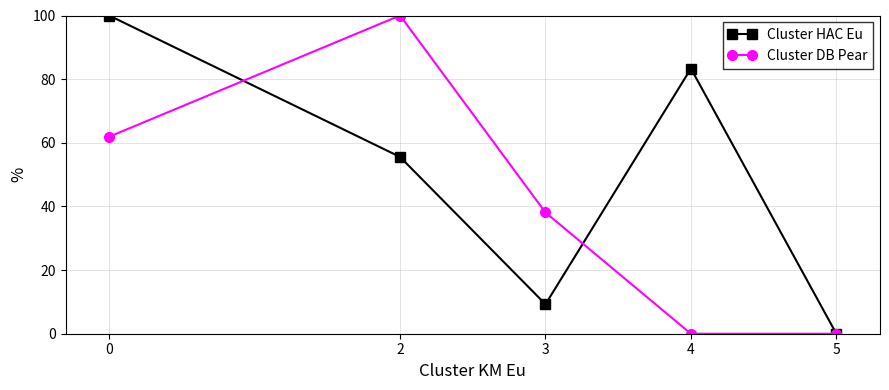

What is the difference between the second highest and second lowest values in the Cluster HAC Eu series?

74.1